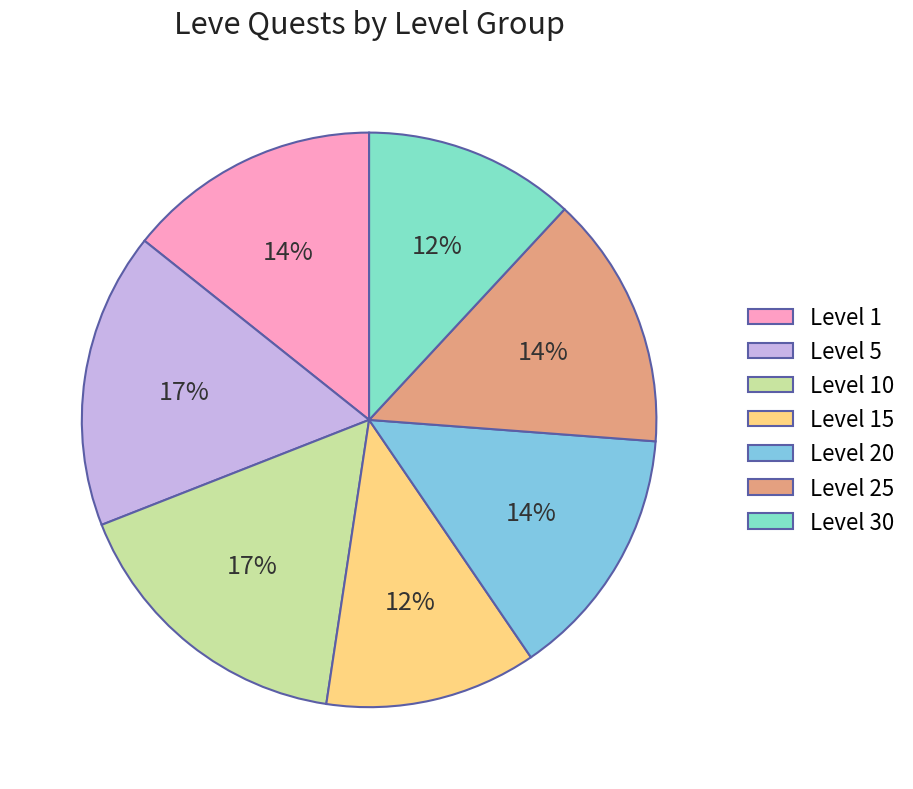

To the nearest percent, what is the average slice percentage?

14%